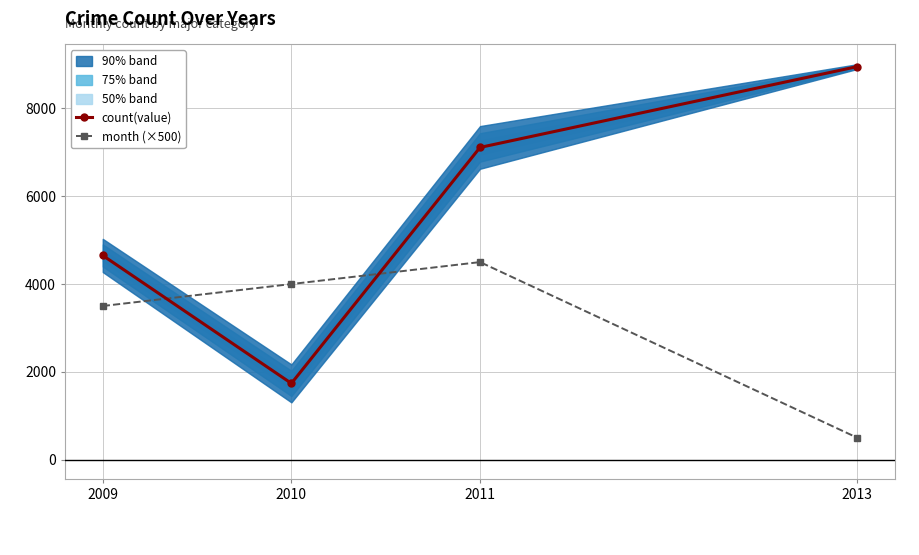

How many times do month (×500) and count(value) cross each other?

2